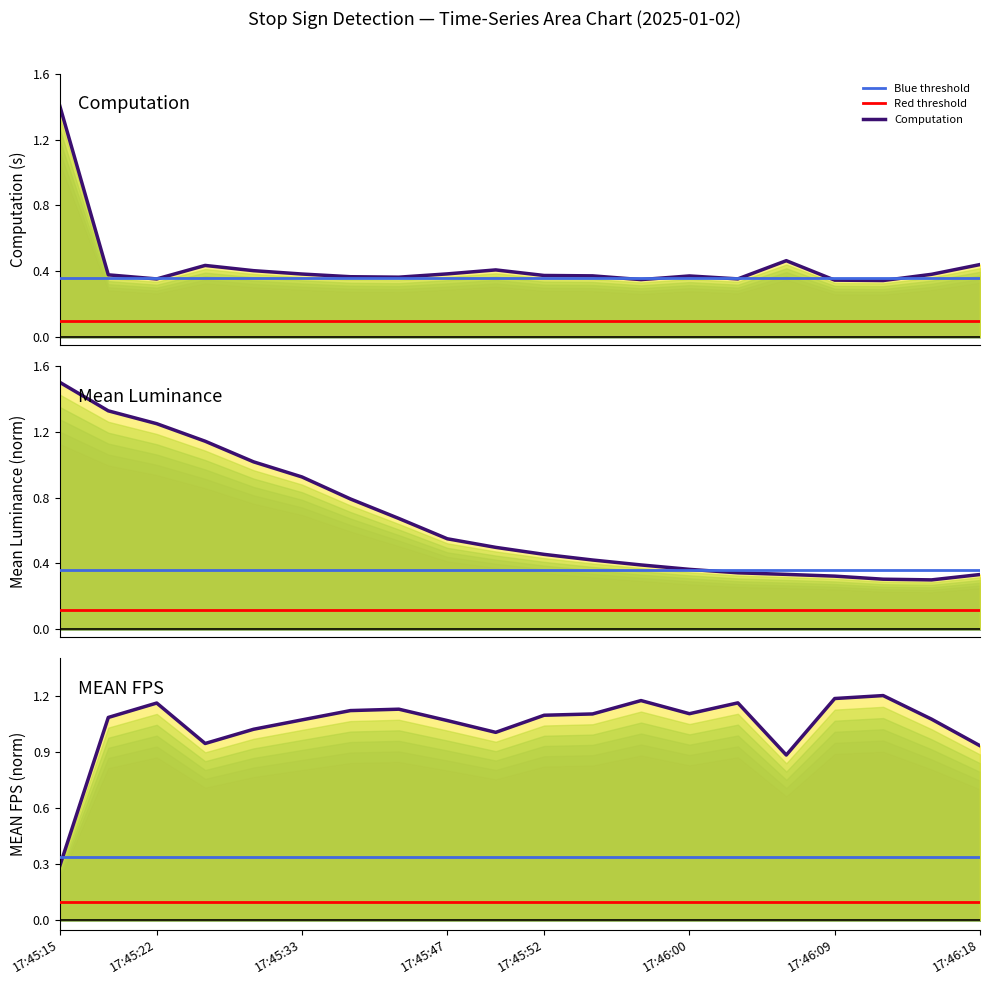

At which category does Computation reach its first local peak?

3